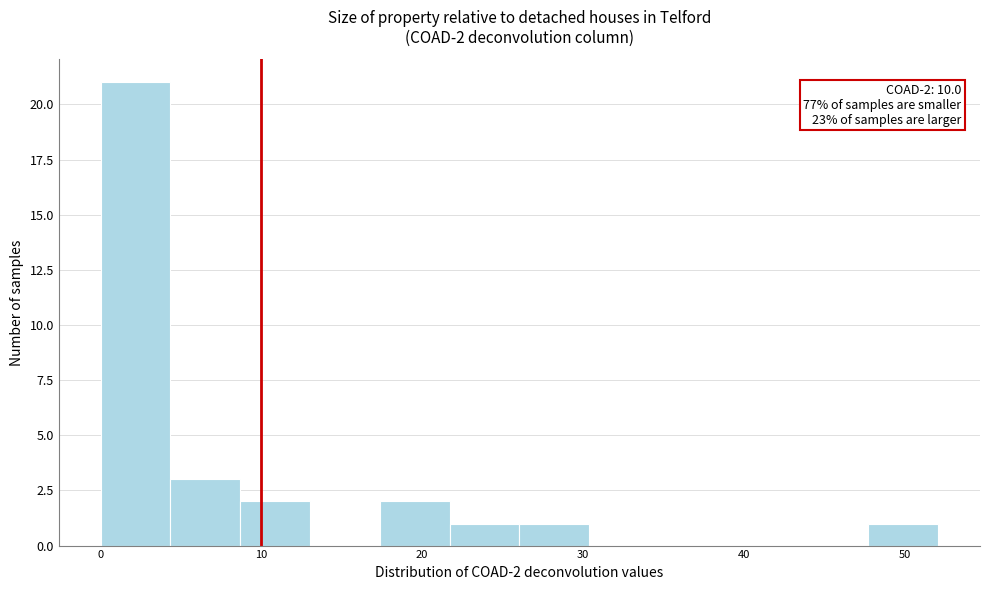

Over which range of the x-axis is the bar tallest?

0 to 4